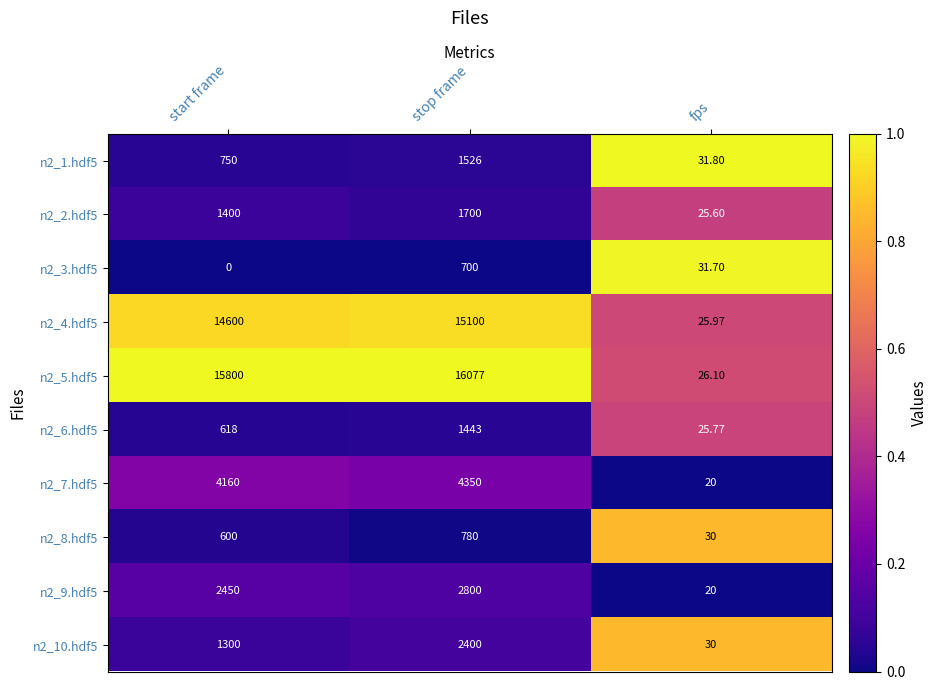

Which category has the lowest value in the n2_9.hdf5 series?

fps